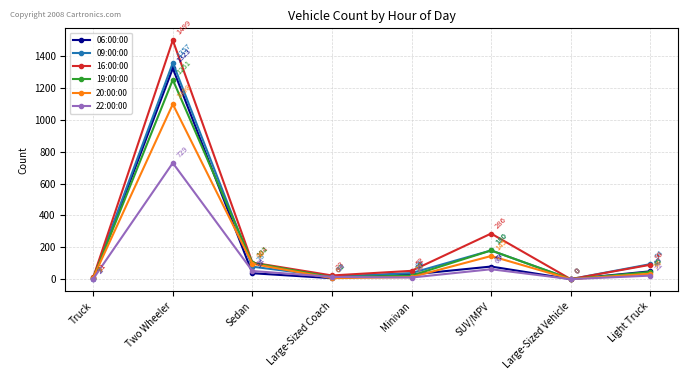

List the labels in order of 20:00:00 value, smallest first.

Large-Sized Vehicle, Large-Sized Coach, Truck, Minivan, Light Truck, Sedan, SUV/MPV, Two Wheeler